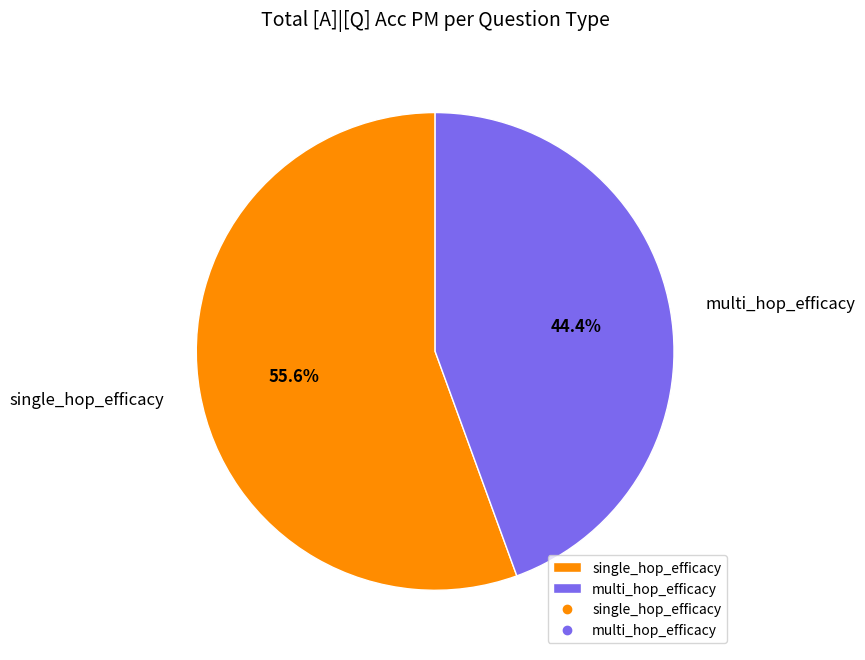

Combined, do multi_hop_efficacy and single_hop_efficacy account for over 50%?

Yes